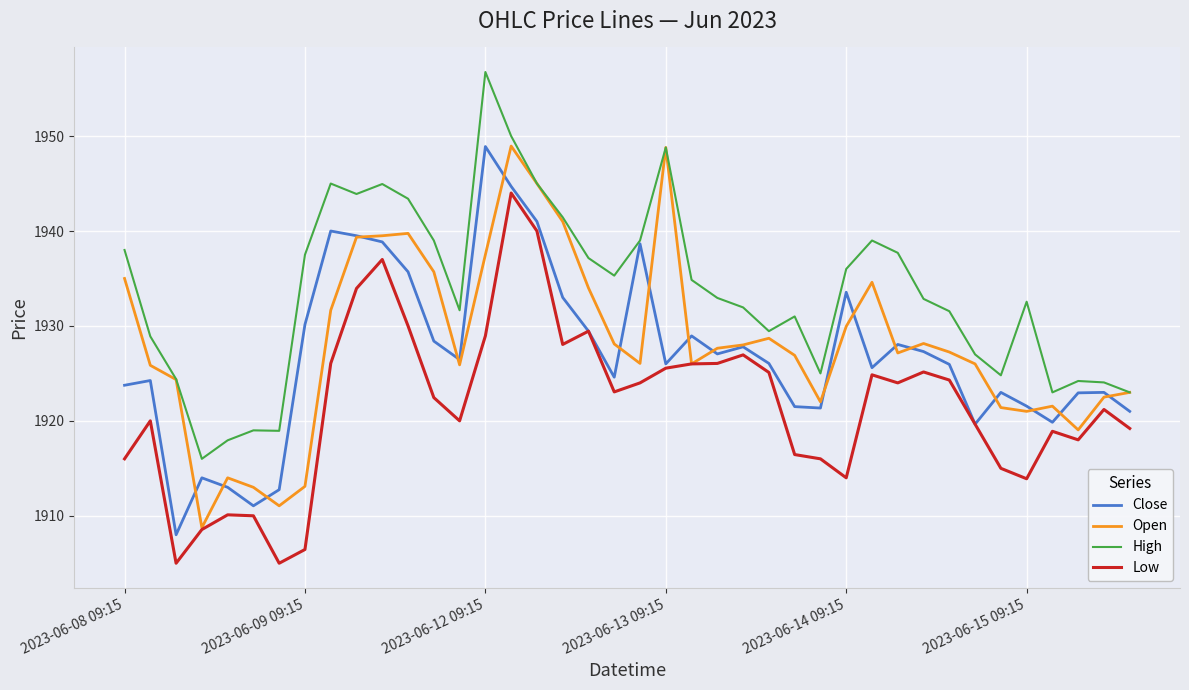

Which series has the largest total across all categories?

High